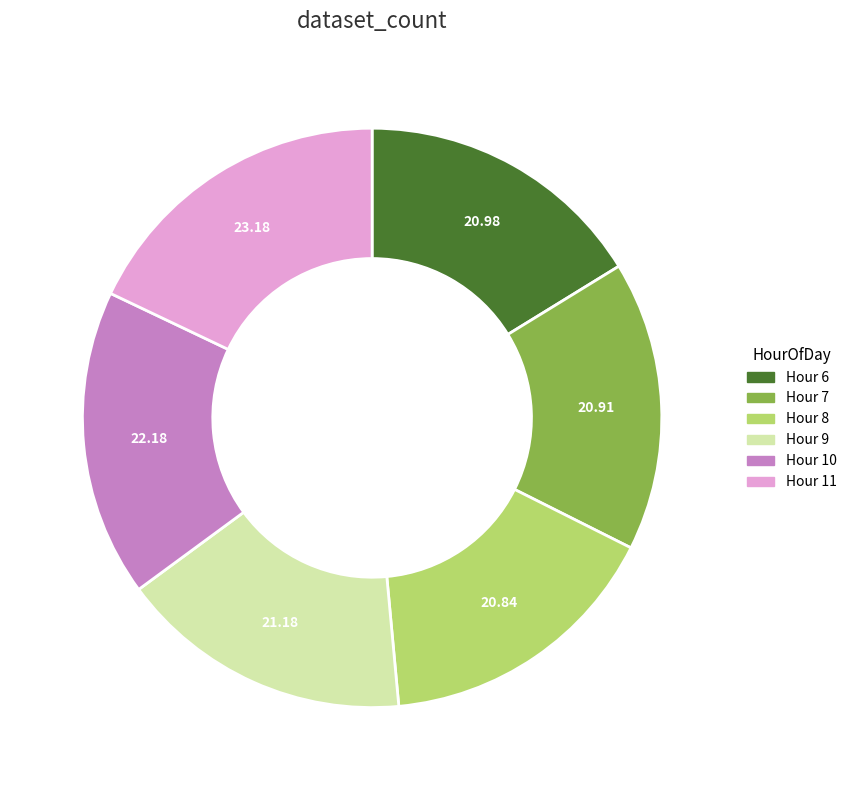

How many slices are in this pie chart?

6